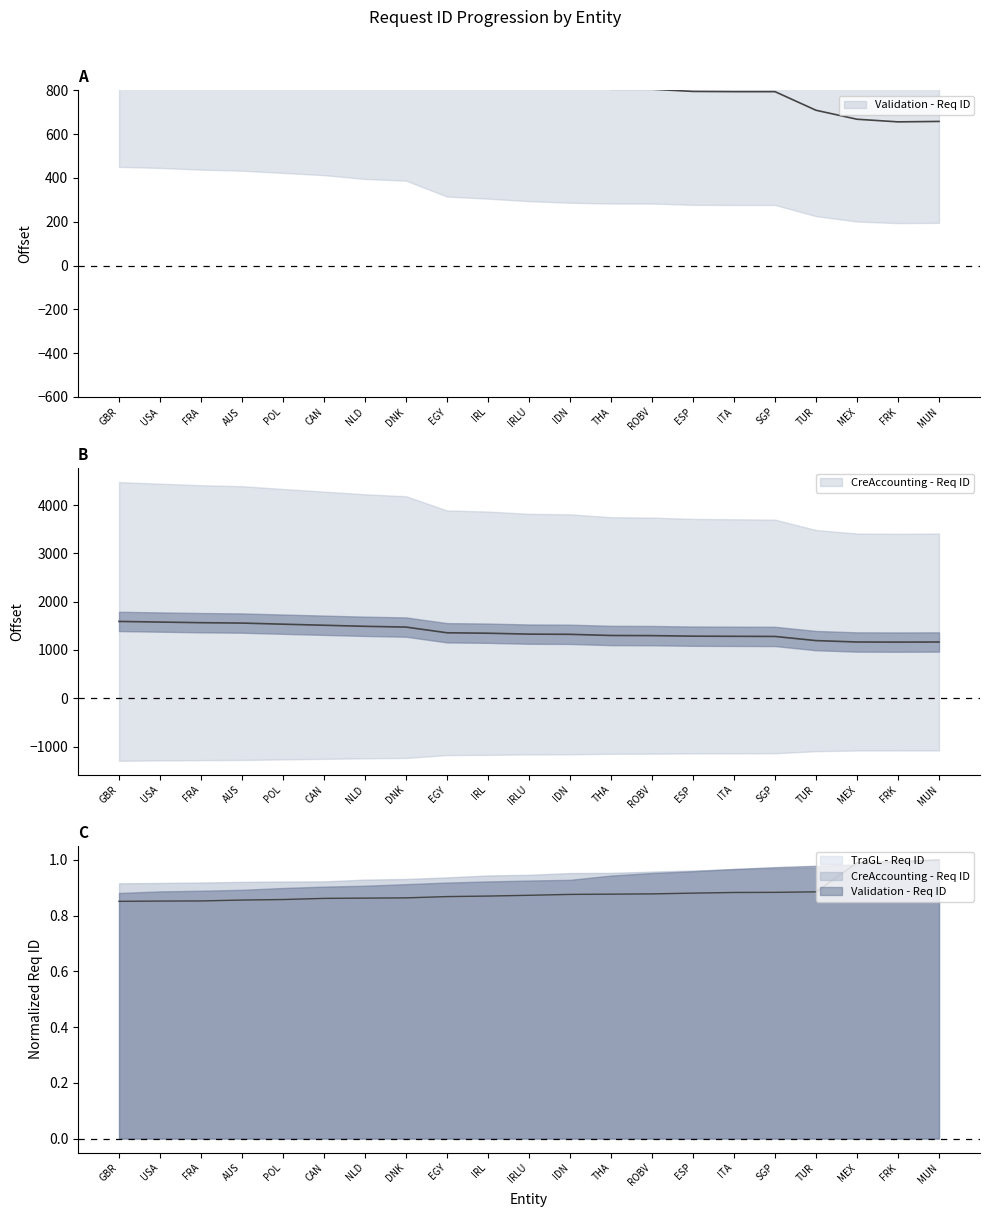

What is the total value across all series at ESP?

1286.9